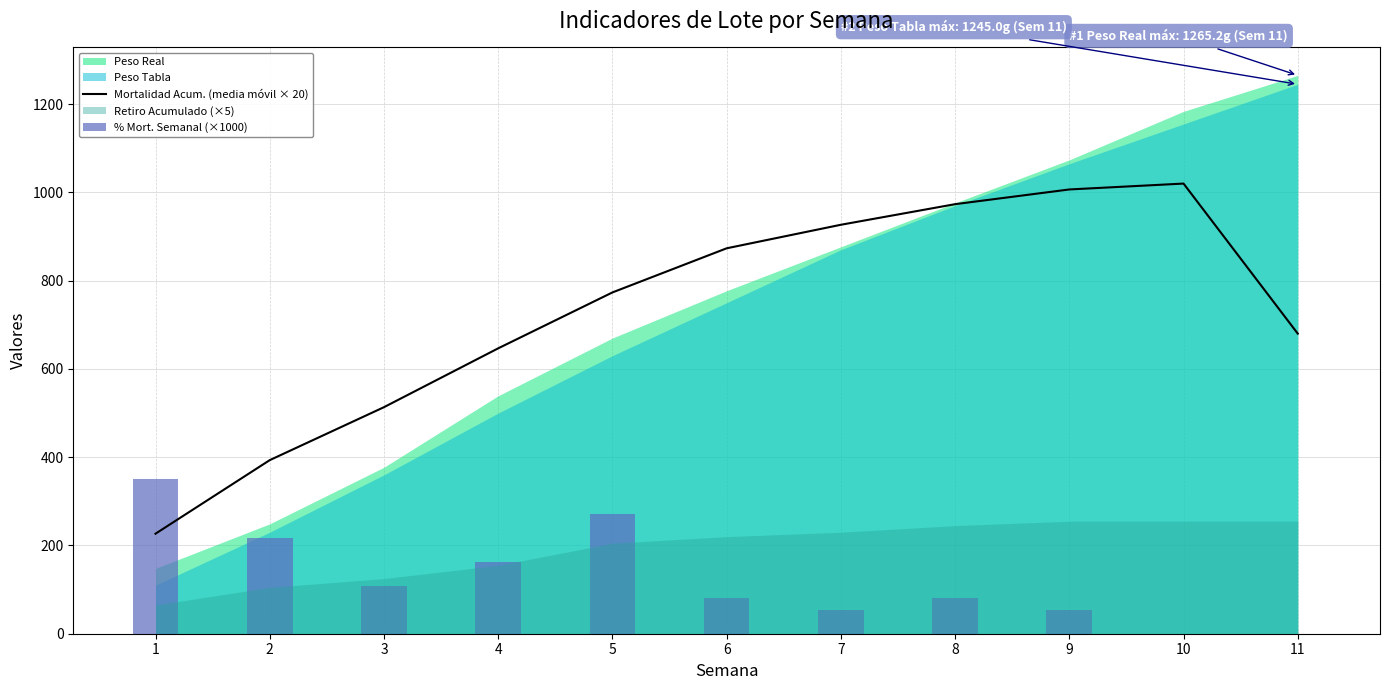

Where does the % Mort. Semanal (×1000) series first go above 81?

1